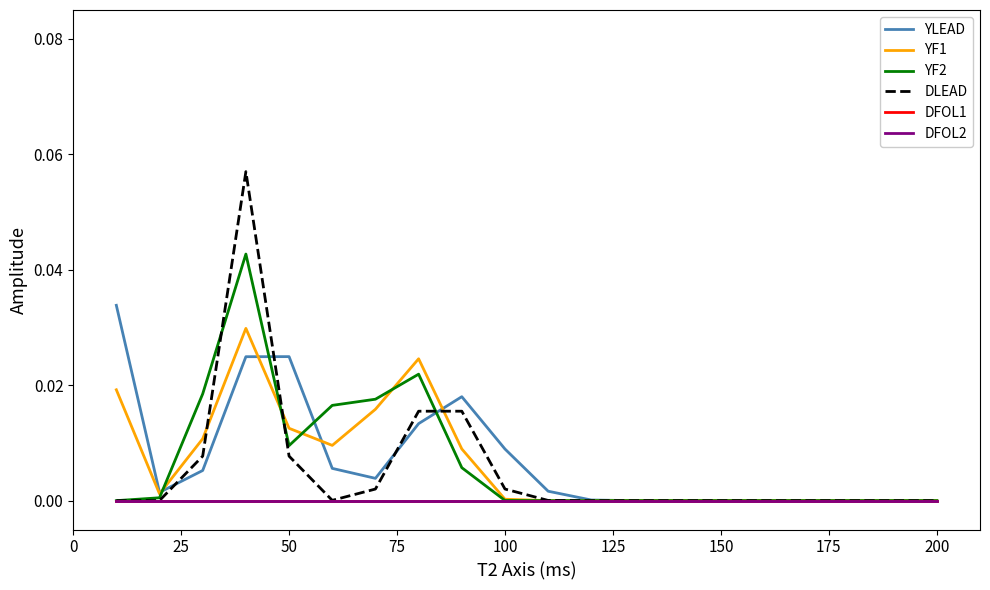

Does the chart display data point markers on the line(s)?

No